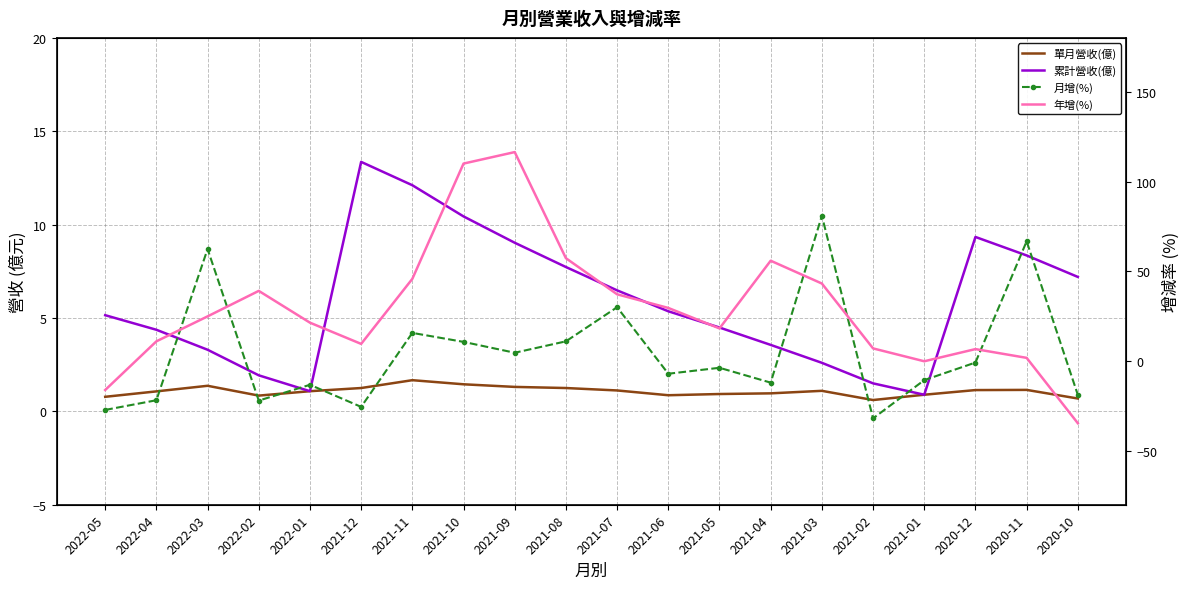

How many values in the 單月營收(億) series exceed 1?

12